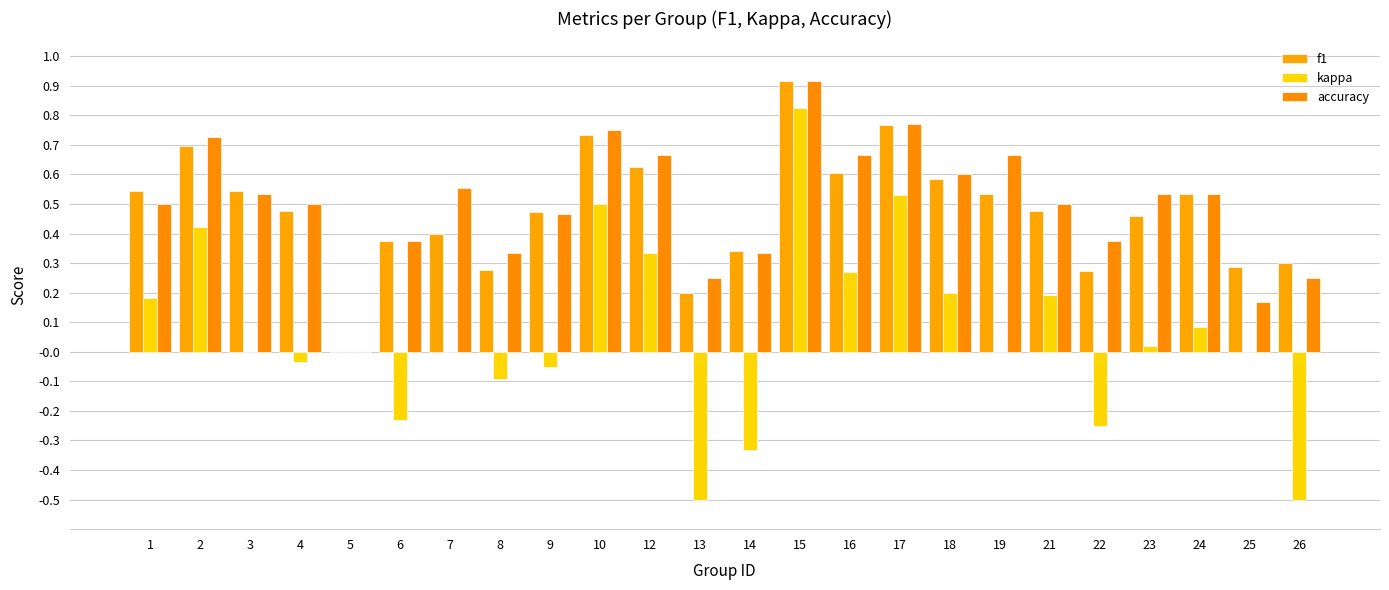

Which series changed the most between 17 and 18?

kappa